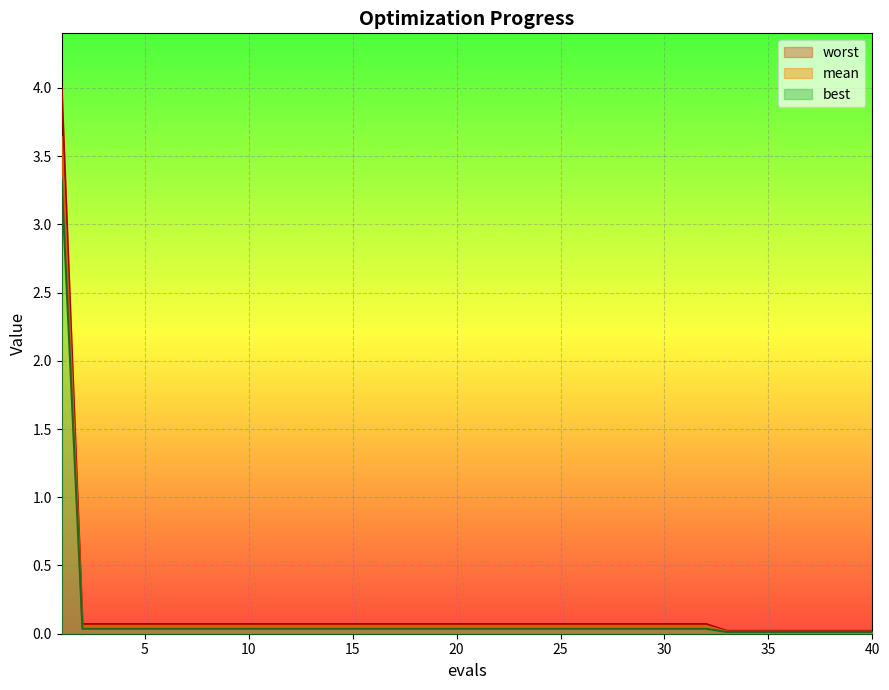

True or false: mean and worst cross at least once.

False